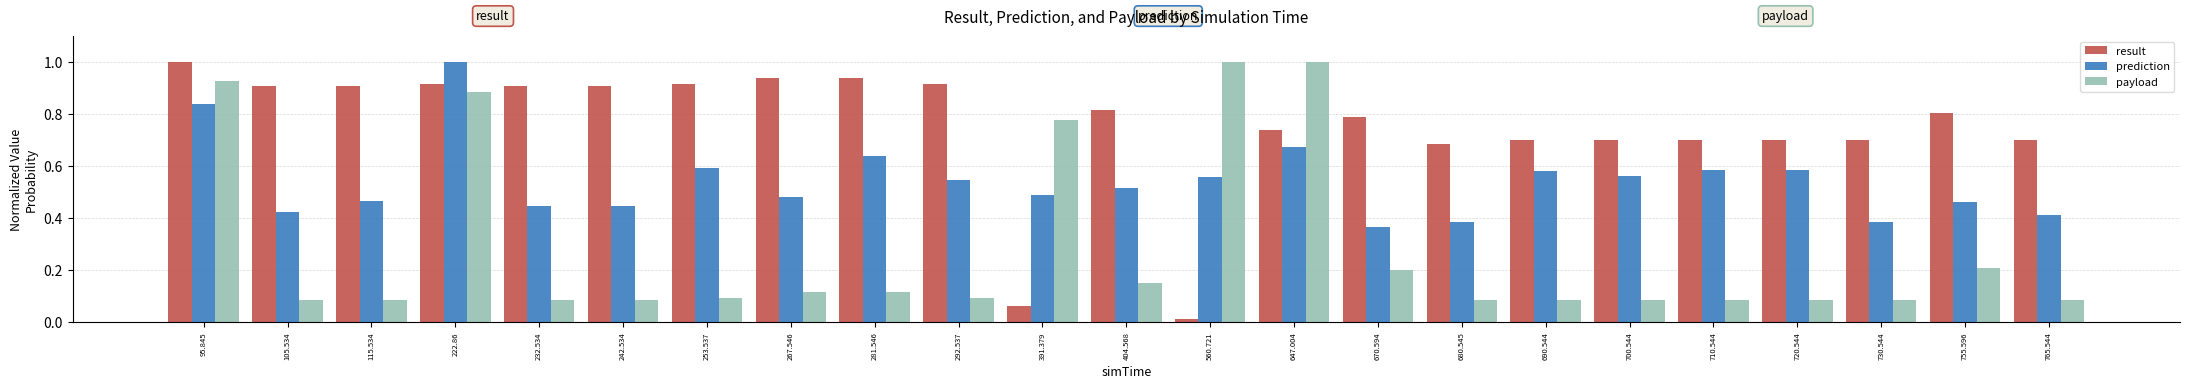

Count the prediction values in the range 0 to 1.

23